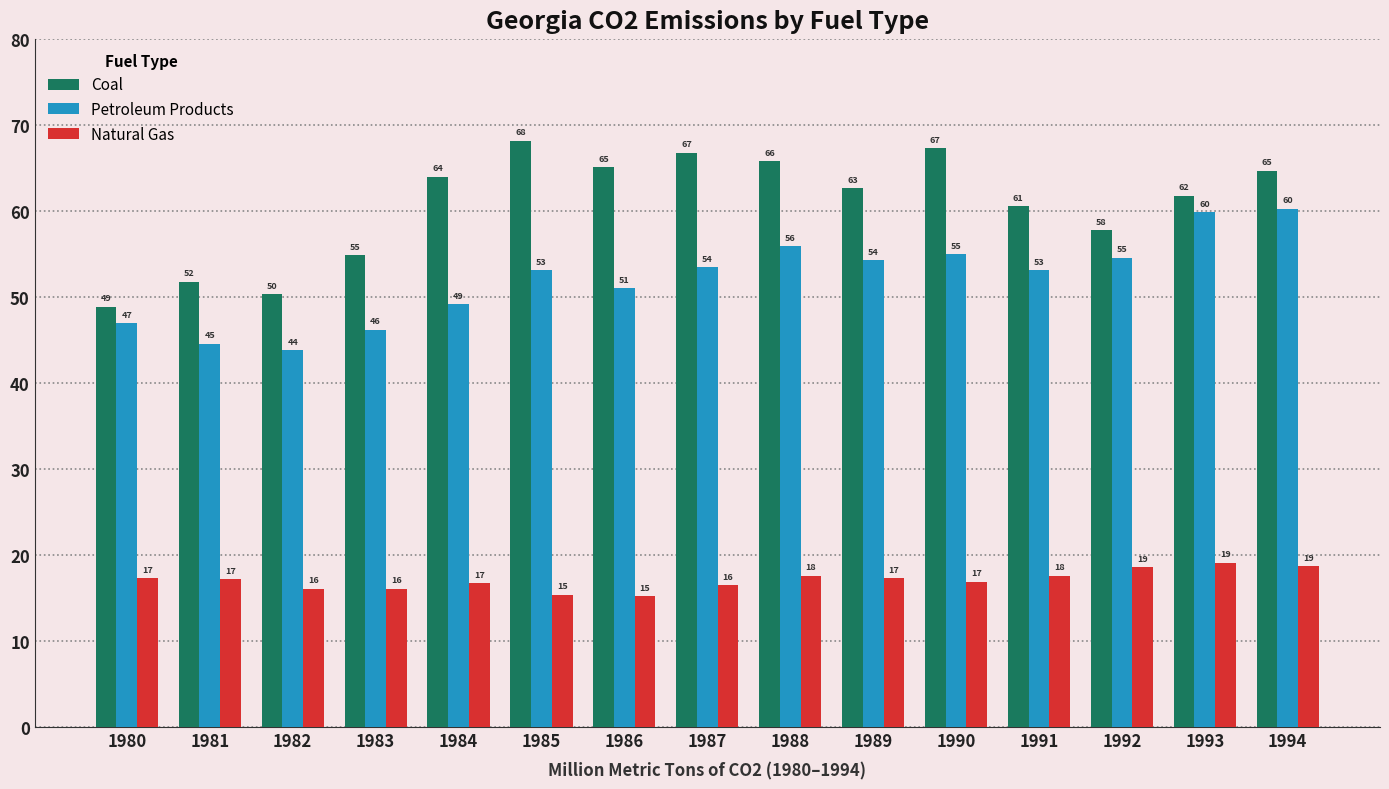

Which series has the largest range (max minus min)?

Coal